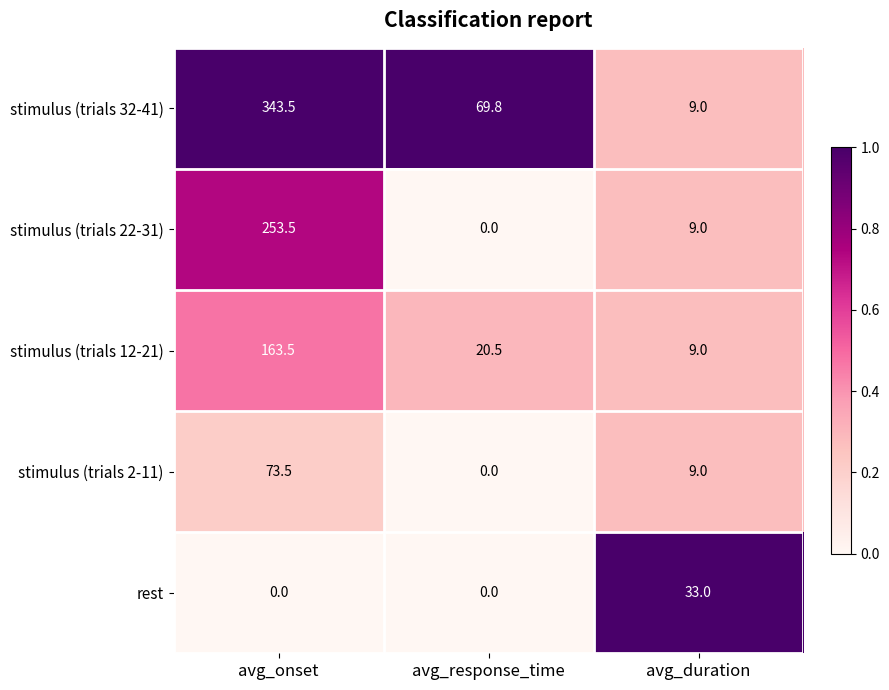

What value does the stimulus (trials 22-31) series have at avg_onset?

253.5